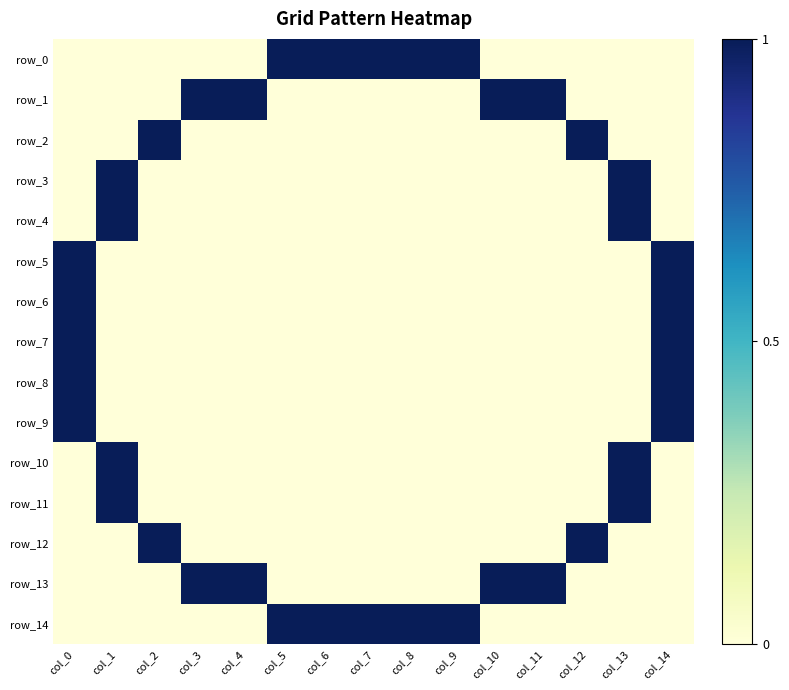

Rank the series by their maximum value, from highest to lowest.

row_0, row_1, row_2, row_3, row_4, row_5, row_6, row_7, row_8, row_9, row_10, row_11, row_12, row_13, row_14